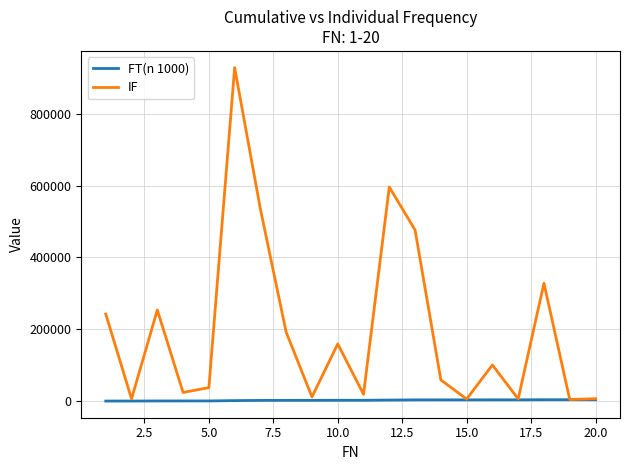

List the series in order of their peak value, highest first.

IF, FT(n 1000)